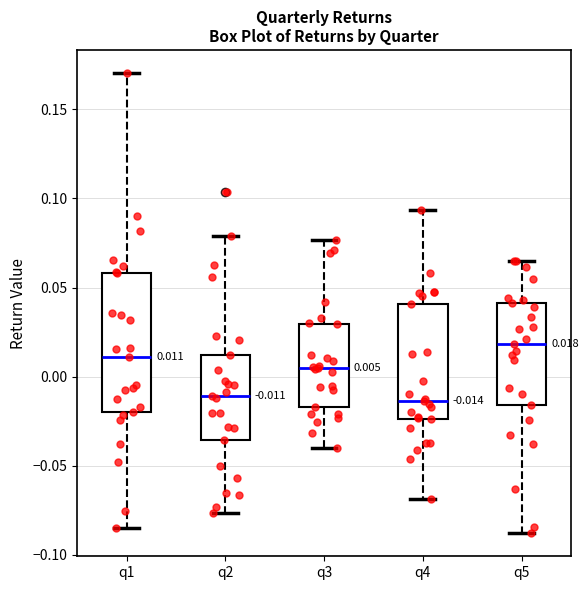

Comparing the boxes themselves (not the whiskers), which one is the tallest?

q1